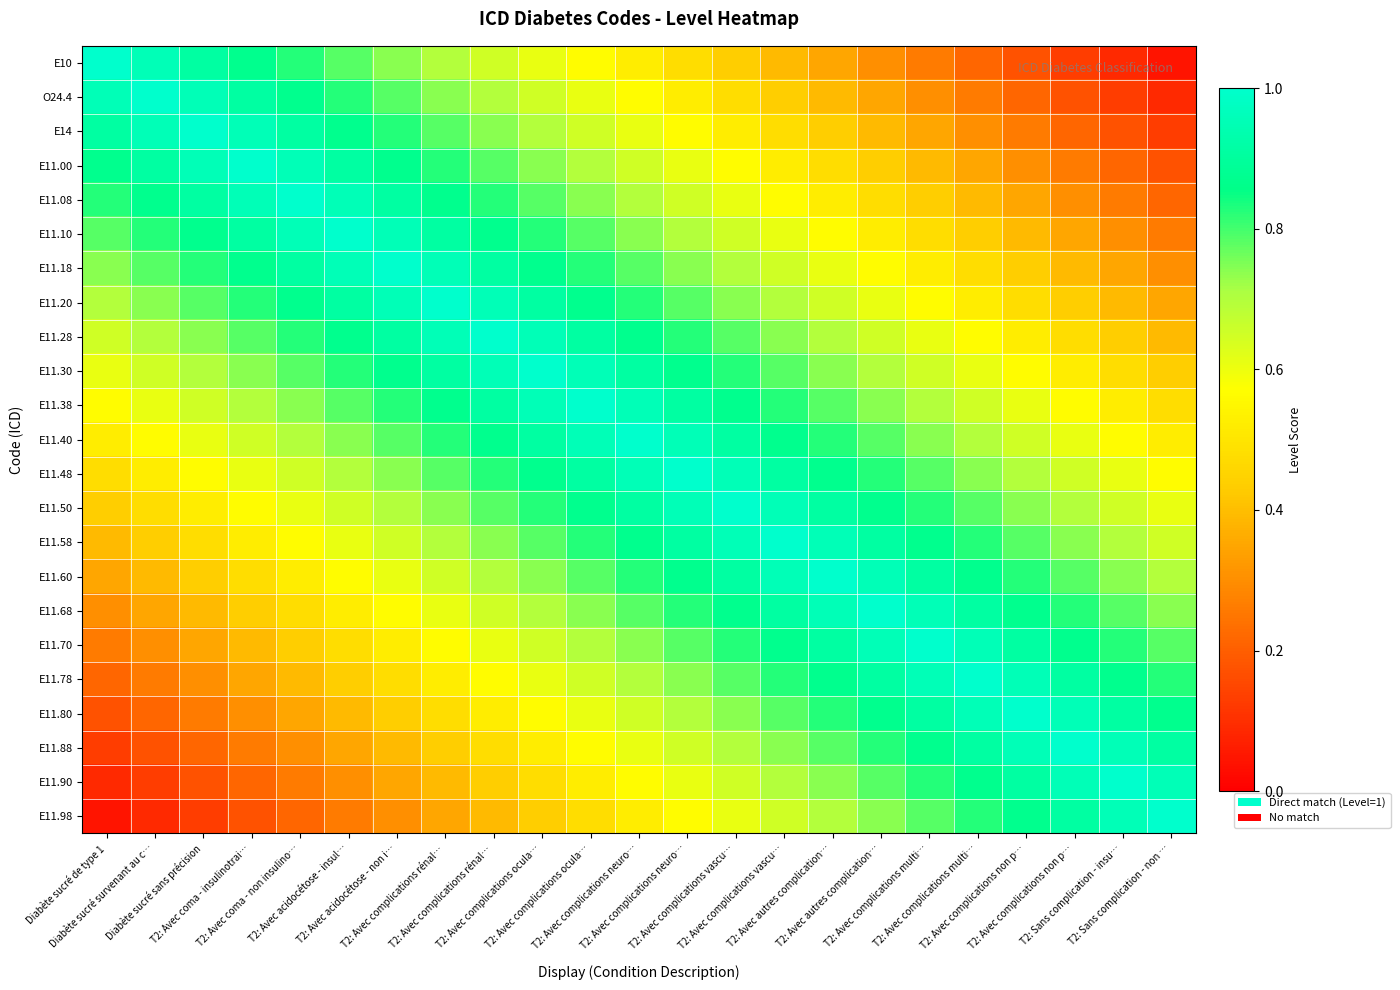

Count the number of categories in the chart.

23